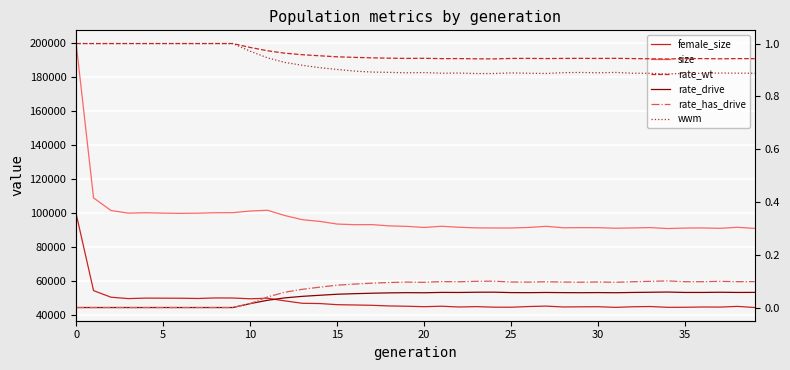

At 24, list the series in order from smallest to largest.

rate_drive, rate_has_drive, wwm, rate_wt, female_size, size